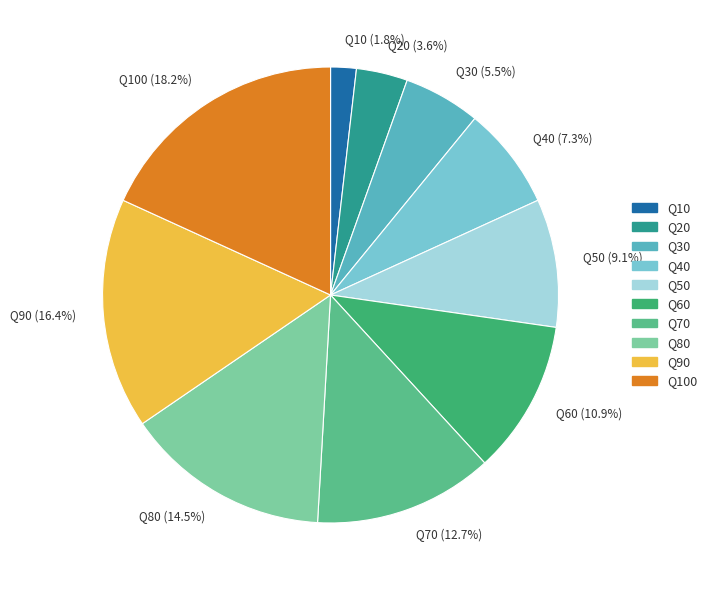

Which has a higher value, Q100 or Q30?

Q100